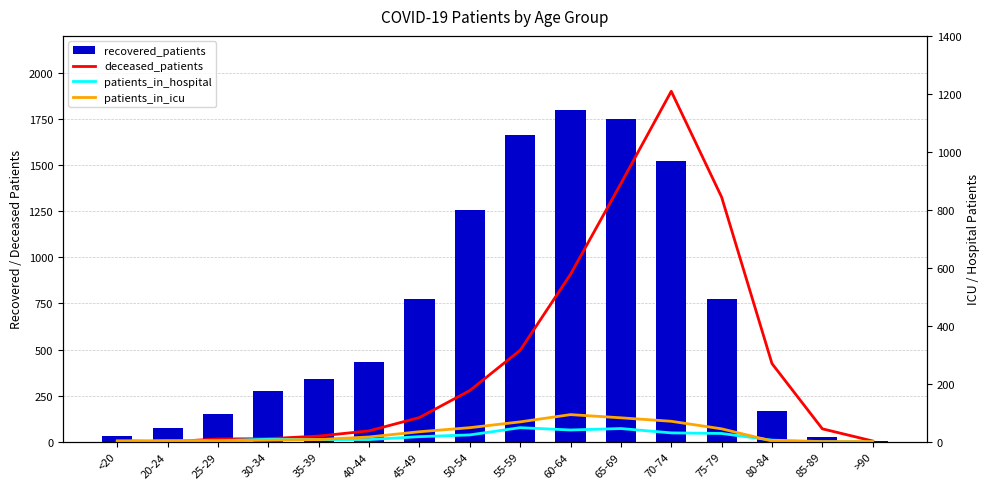

What position from the left is 65-69?

11